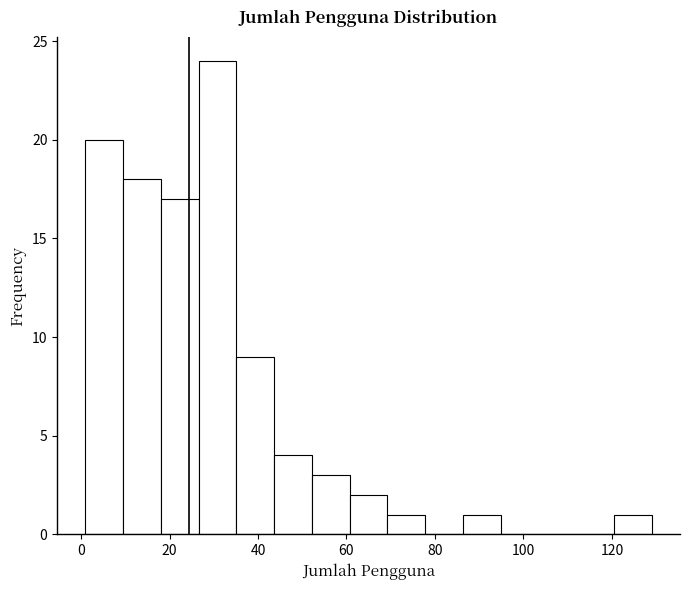

Reading left to right, list every bar in this chart as the range it spans on the x-axis followed by its height. Neither the bar edges nor the heights are printed on the chart, so give them approximately, as read against the axes.

2 to 10: 20
10 to 18: 18
18 to 26: 17
26 to 36: 24
36 to 44: 9
44 to 52: 4
52 to 60: 3
60 to 70: 2
70 to 78: 1
78 to 86: 0
86 to 94: 1
94 to 104: 0
104 to 112: 0
112 to 120: 0
120 to 130: 1